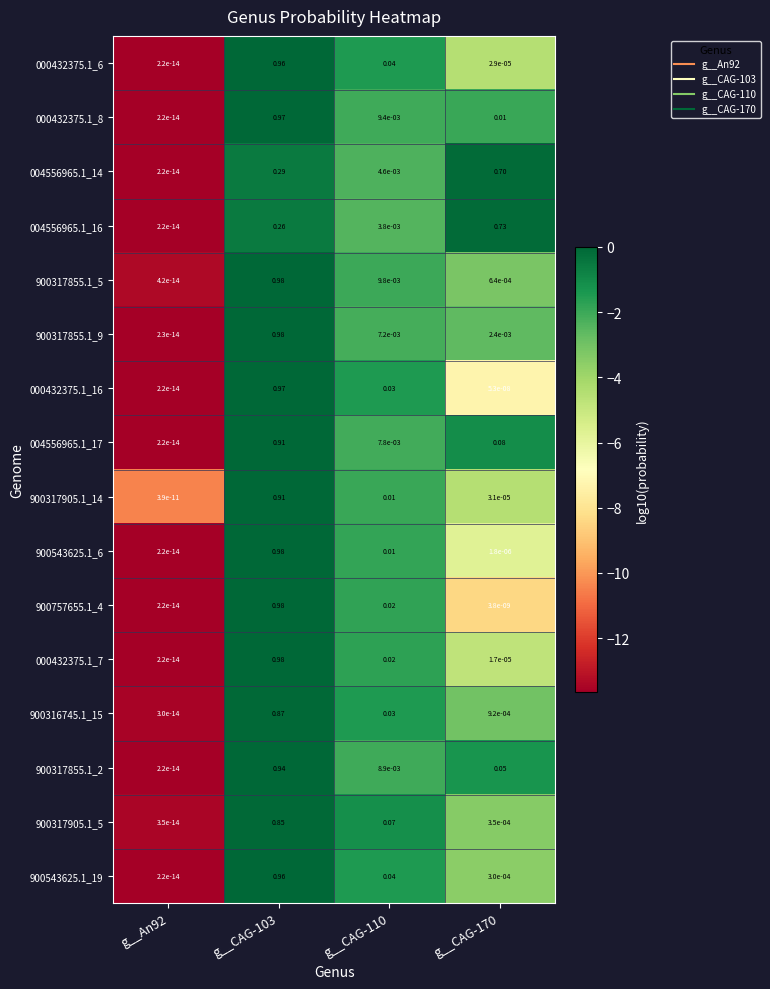

Is the value of 900316745.1_15 at g__CAG-110 greater than the value of 004556965.1_14 at g__CAG-110?

Yes